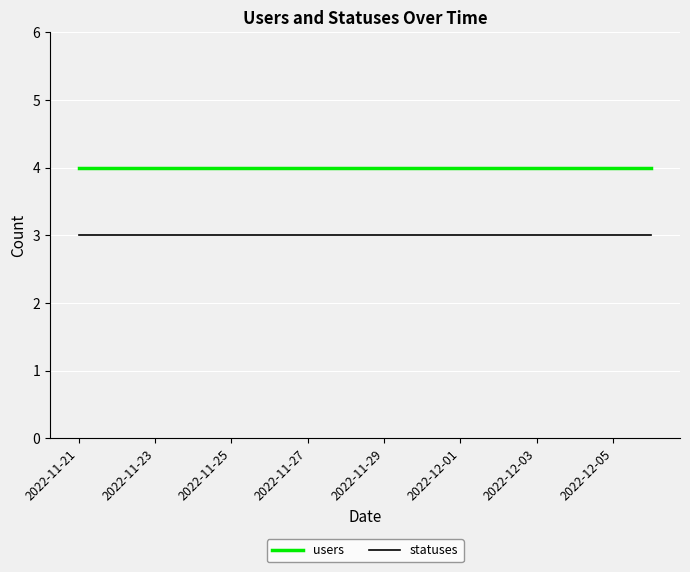

True or false: users and statuses cross at least once.

False